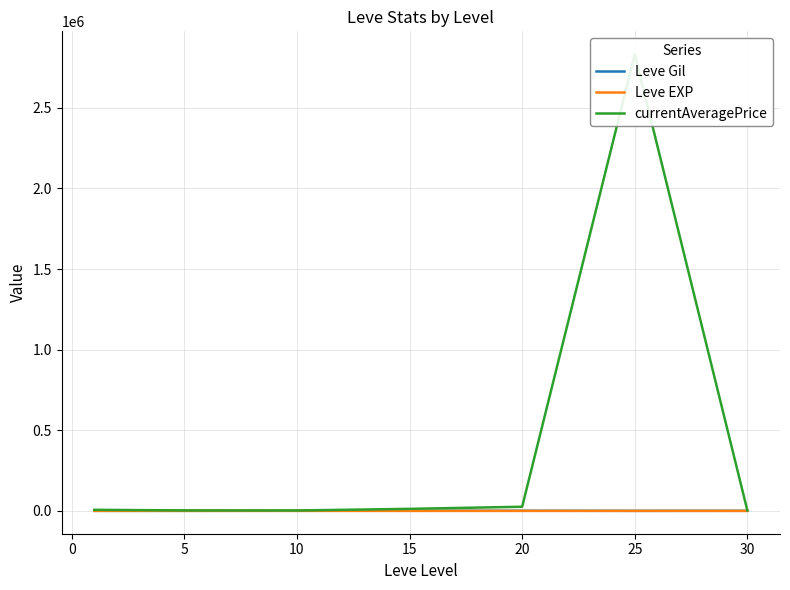

The value of Leve Gil at 30 is 634.2. True or false?

False